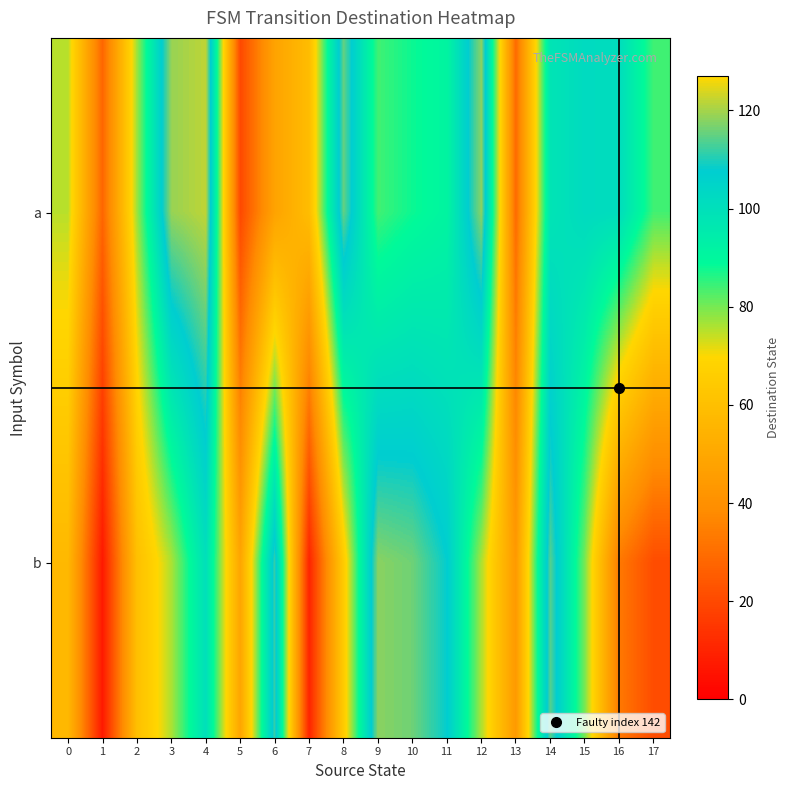

Reading left to right, extract all data points from this chart.

a: 0=75	1=28	2=77	3=119	4=122	5=20	6=48	7=59	8=115	9=84	10=88	11=91	12=118	13=29	14=98	15=102	16=101	17=84
b: 0=57	1=7	2=60	3=76	4=100	5=49	6=112	7=10	8=65	9=118	10=116	11=108	12=76	13=44	14=114	15=80	16=33	17=21